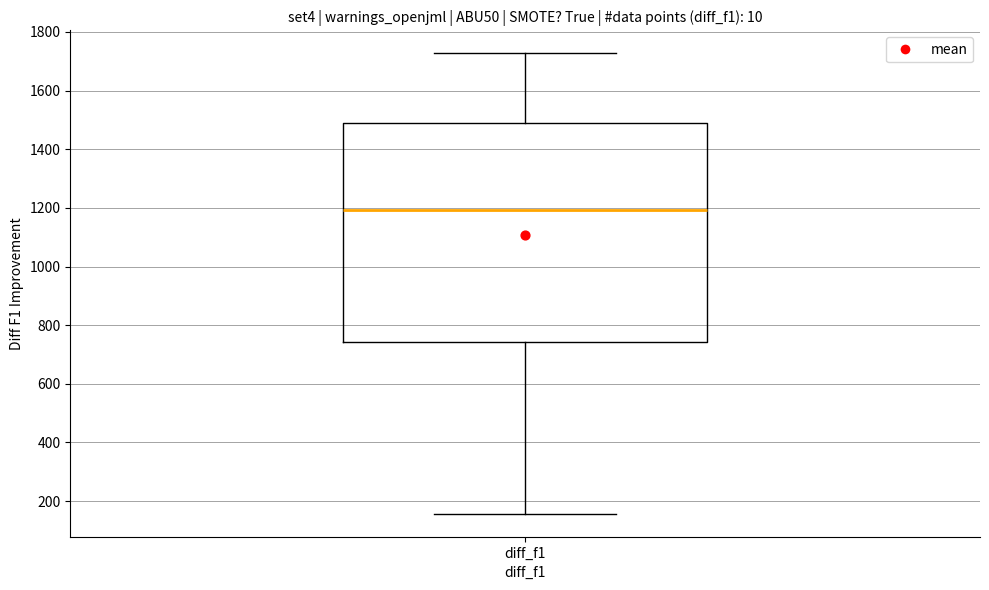

Transcribe this box plot: give where the median line is, the range the box spans, and where the two whiskers end, as read against the y-axis. The values are not printed on the chart, so give them approximately, as read against the axis.

median 1200, box 740 to 1500, whiskers 160 to 1720